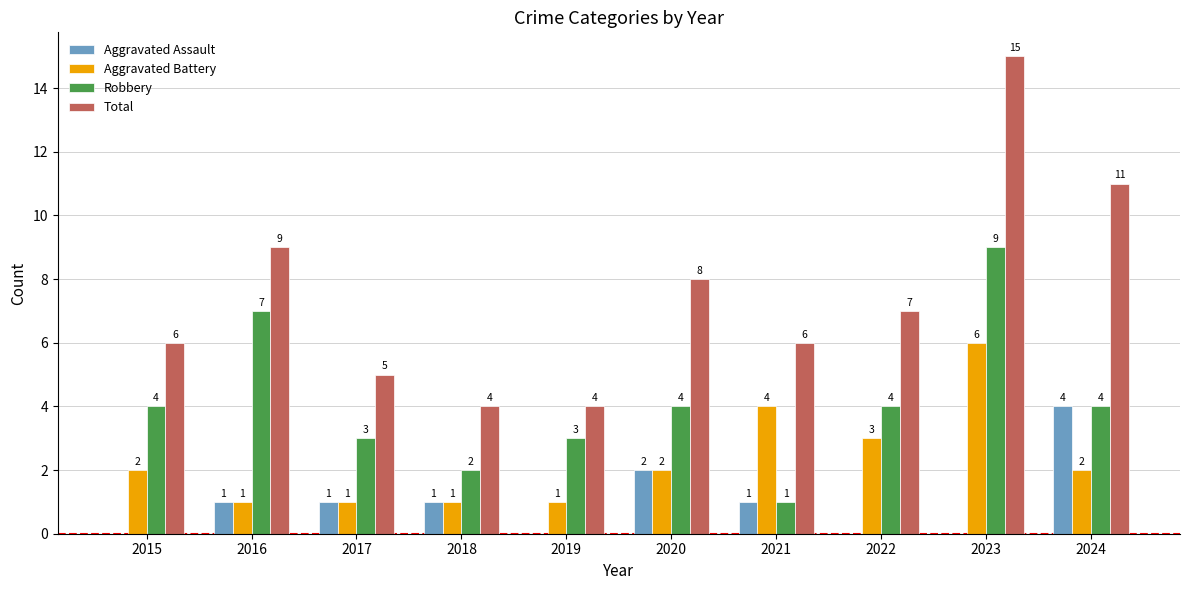

Which series changed the most between 2015 and 2019?

Total